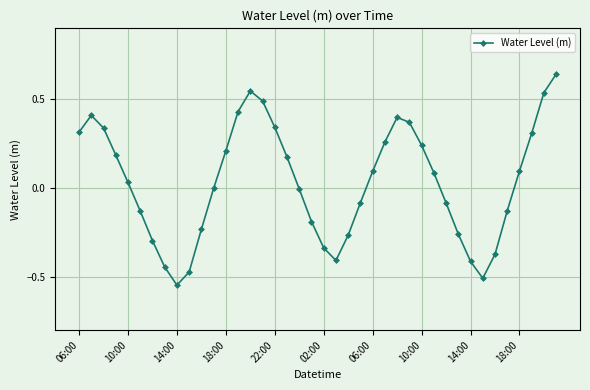

How many points are lower than both their immediate neighbors (excluding endpoints)?

3